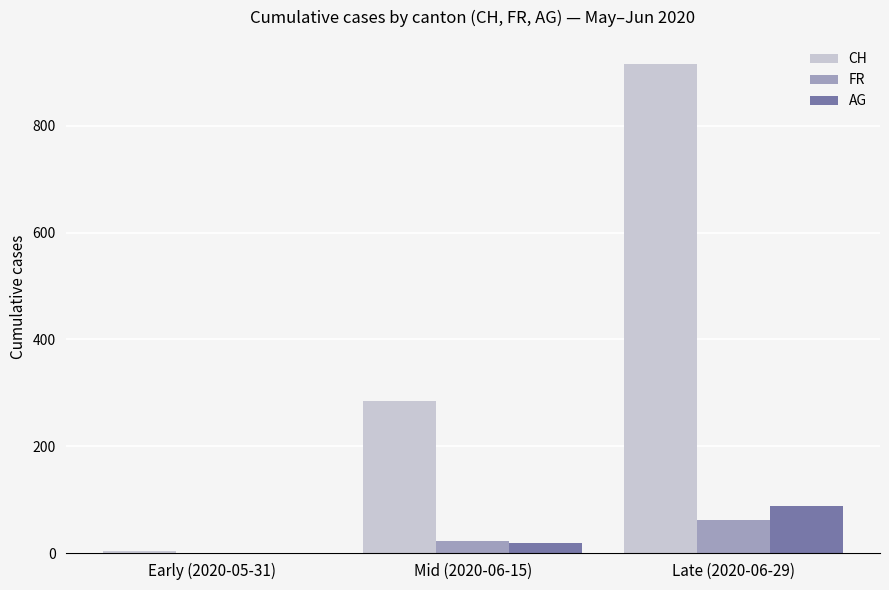

What is the average value of the CH series?

401